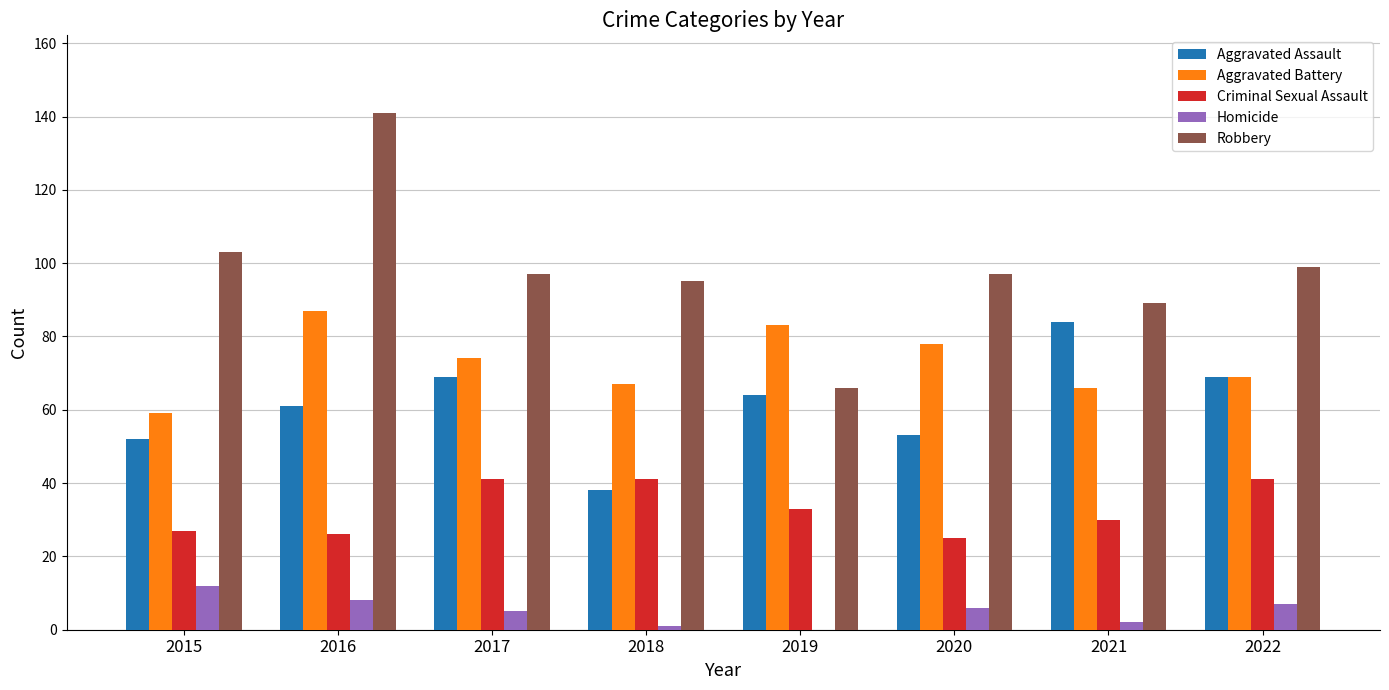

Are the bars grouped side by side (vs. stacked)?

Yes